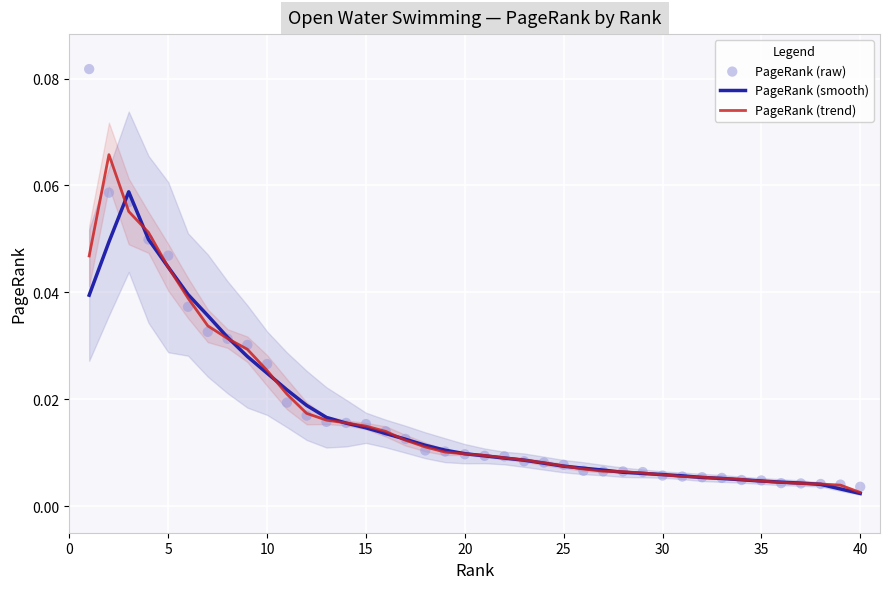

Which series has the largest Y range (max minus min)?

PageRank (raw)